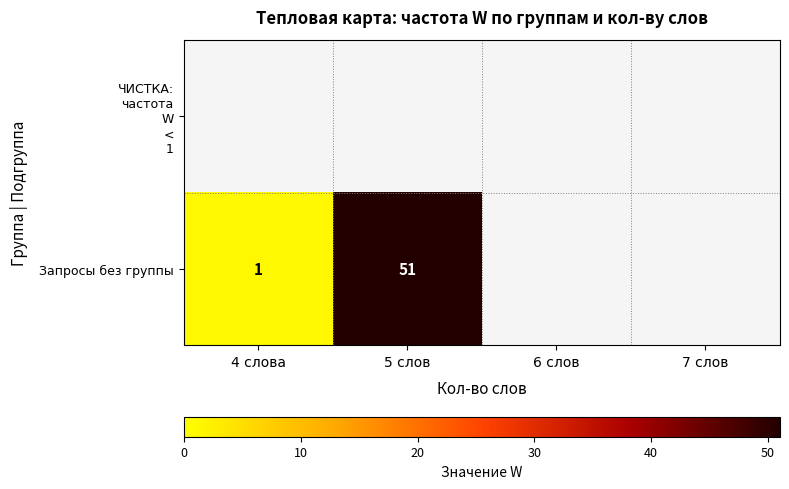

The value of Запросы без группы at 4 слова is 2. True or false?

False